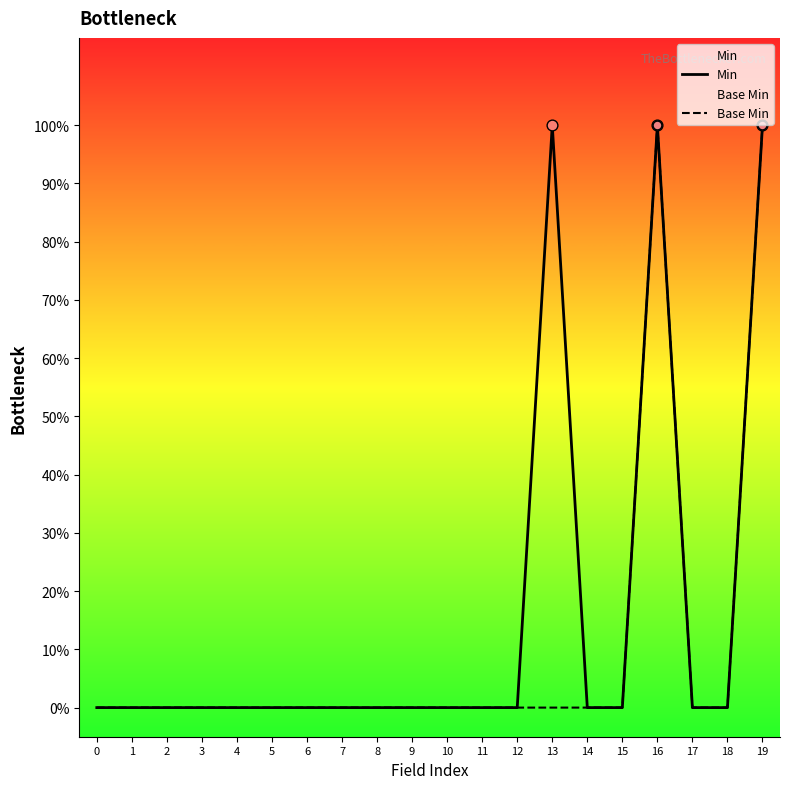

Which series has the largest total across all categories?

Min